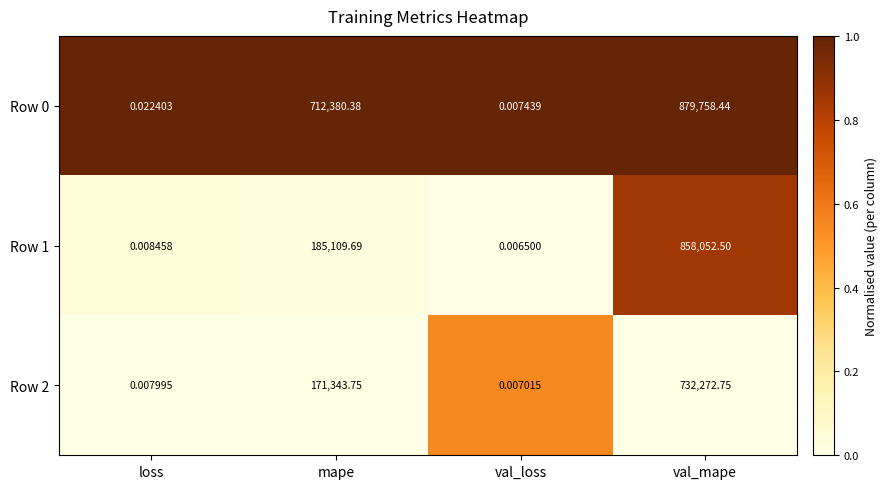

At which category does the chart reach its peak across all series?

val_mape